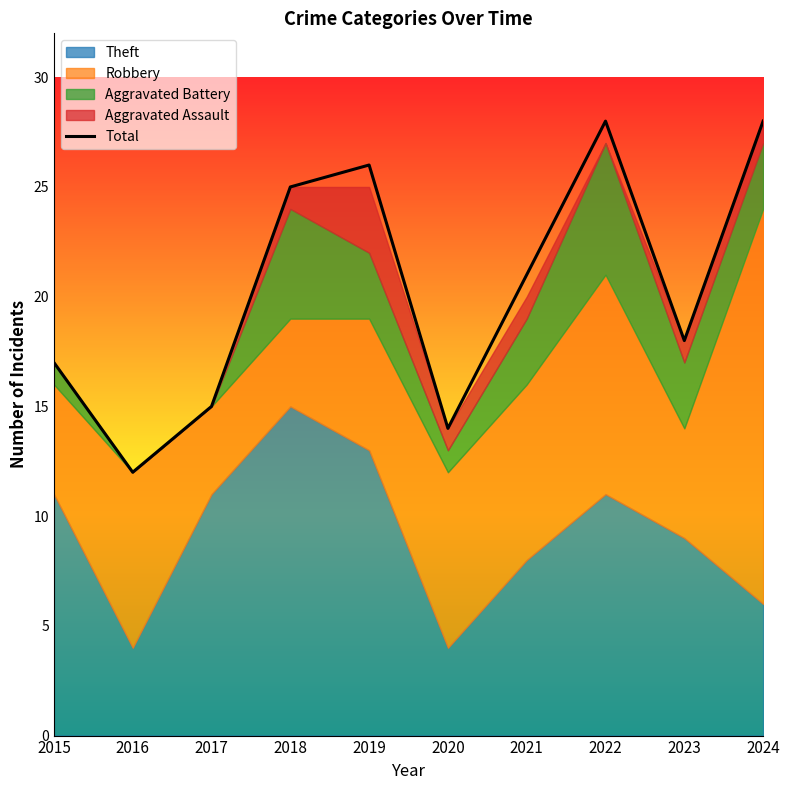

Which label corresponds to the smallest value in the chart?

2016